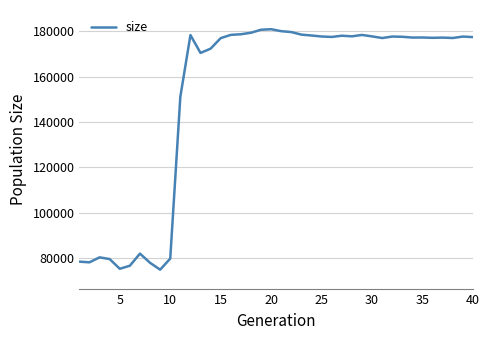

What is the difference between the maximum and minimum values?

105945